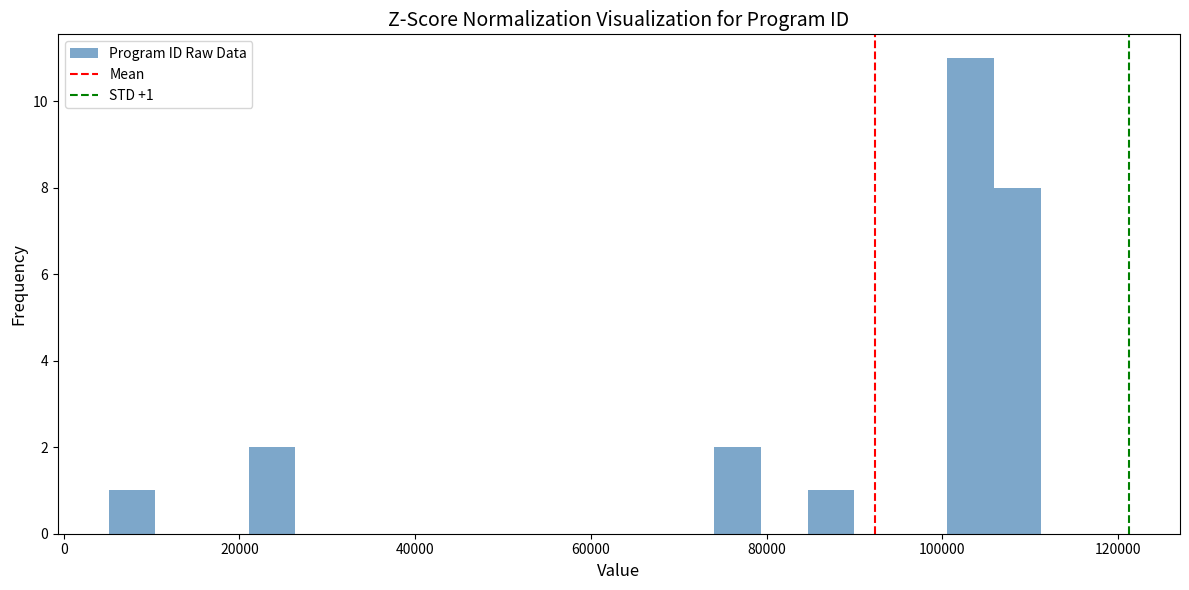

Around what value on the x-axis is the tallest bar? Give the approximate position of its centre, as read against the axis.

104000